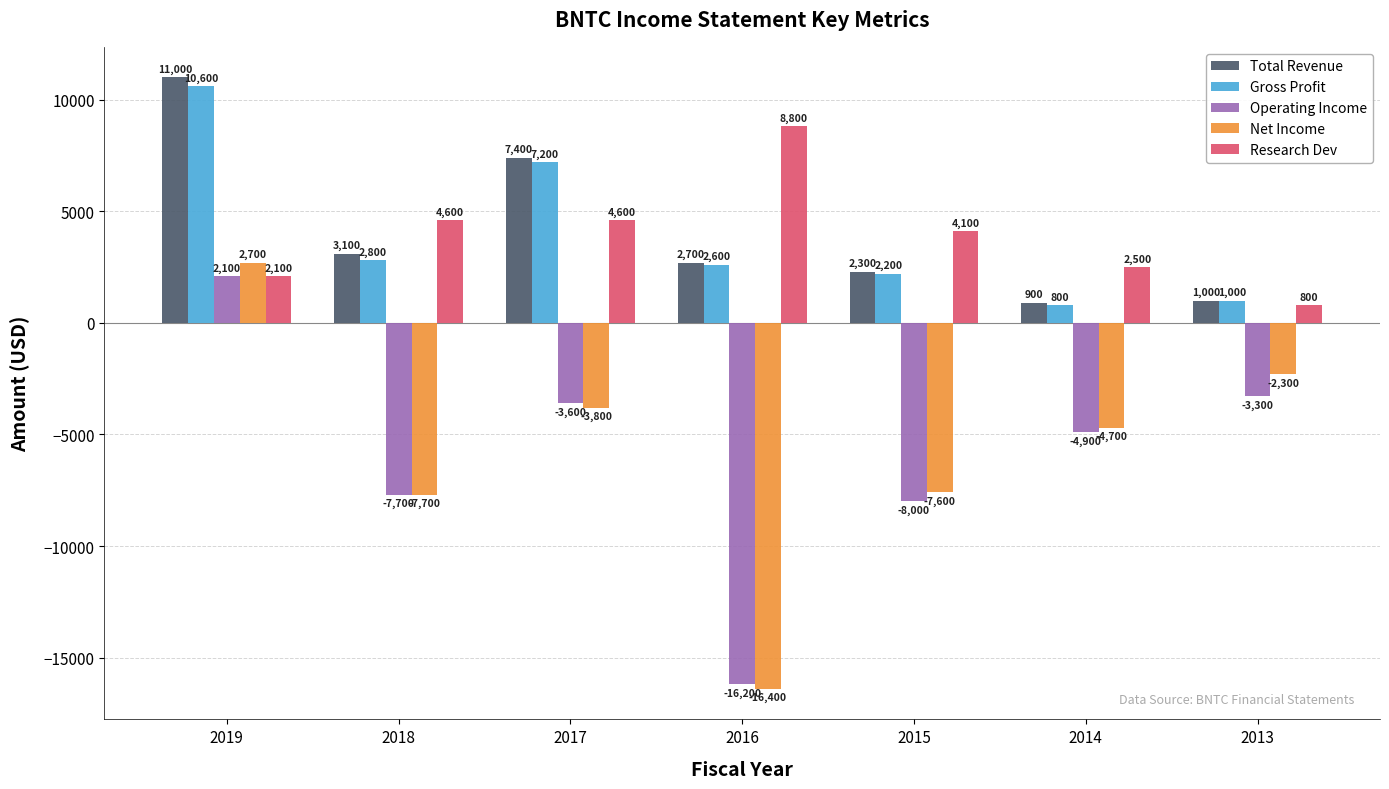

At which label does Research Dev first exceed 4100?

2018